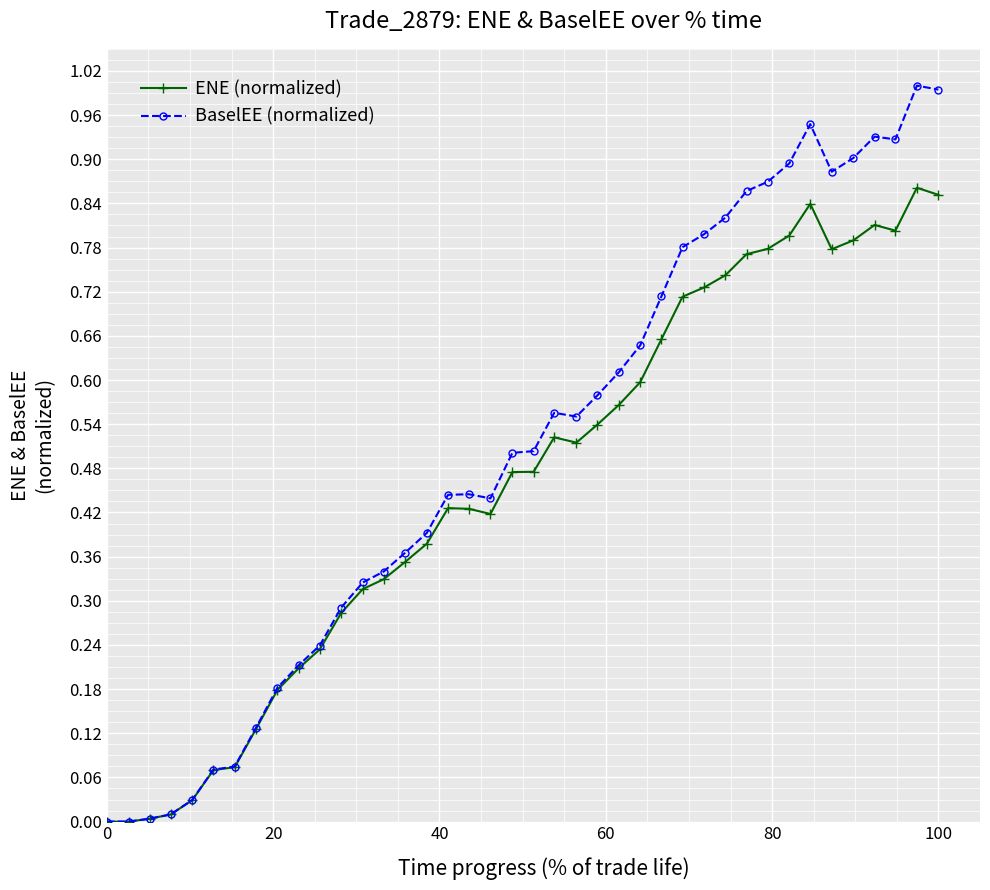

Which series has the largest total across all categories?

BaselEE (normalized)